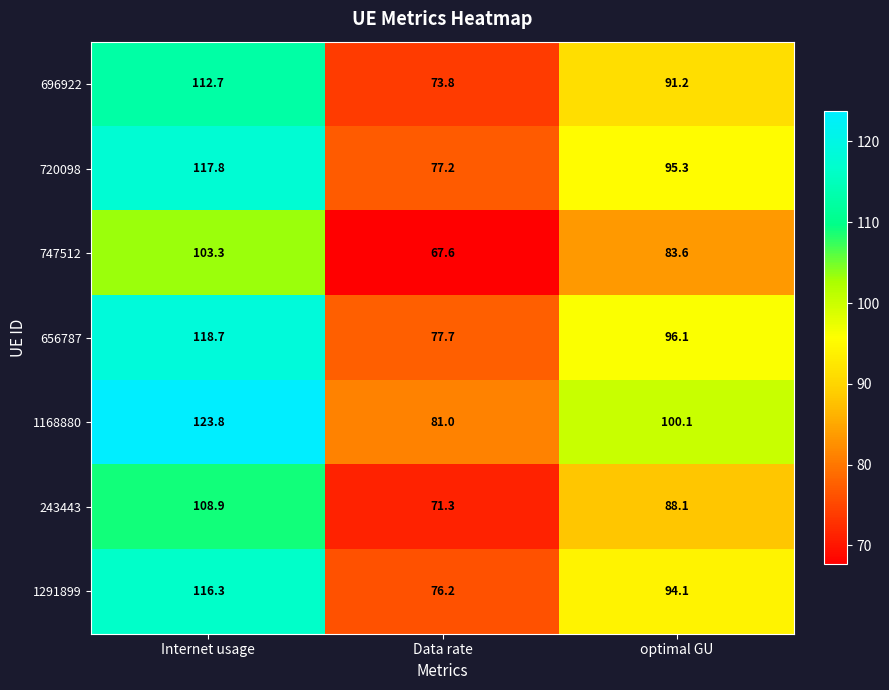

Read the 656787 value at optimal GU.

96.1